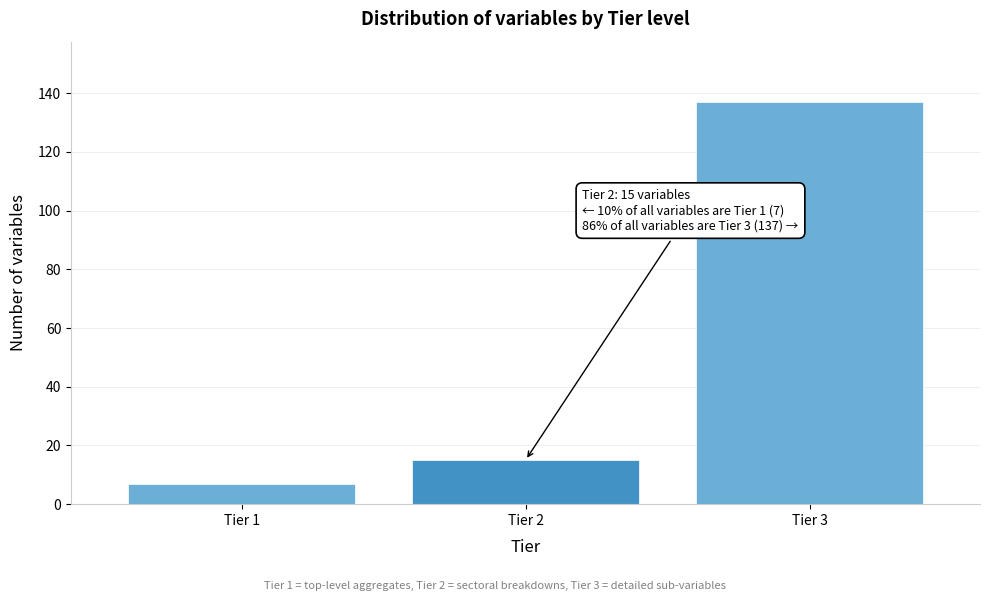

Reading left to right, extract all data points from this chart.

Tier 1=7	Tier 2=15	Tier 3=137